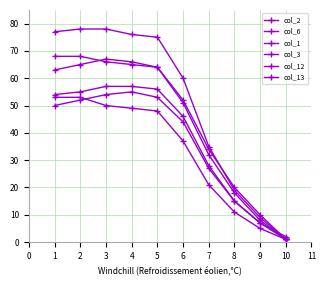

List the series in order of their peak value, highest first.

col_3, col_13, col_6, col_1, col_2, col_12